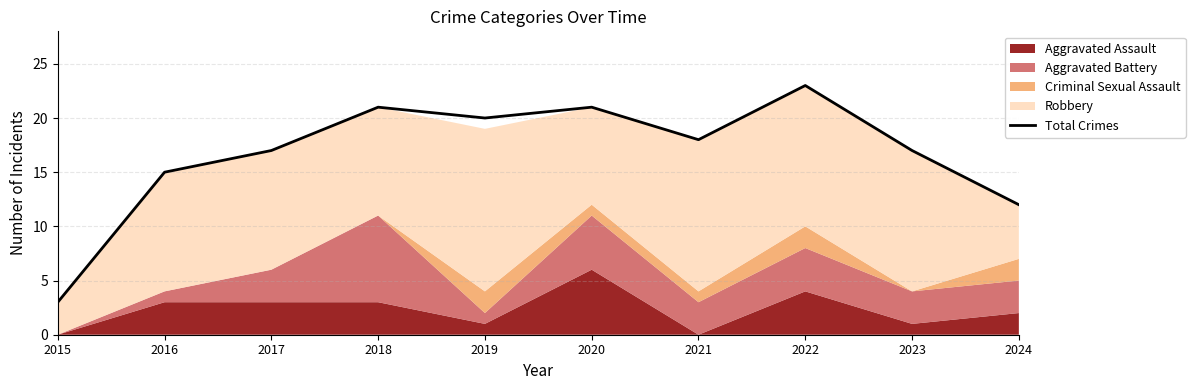

List the labels in order of value, largest first.

2022, 2018, 2020, 2019, 2021, 2017, 2023, 2016, 2024, 2015